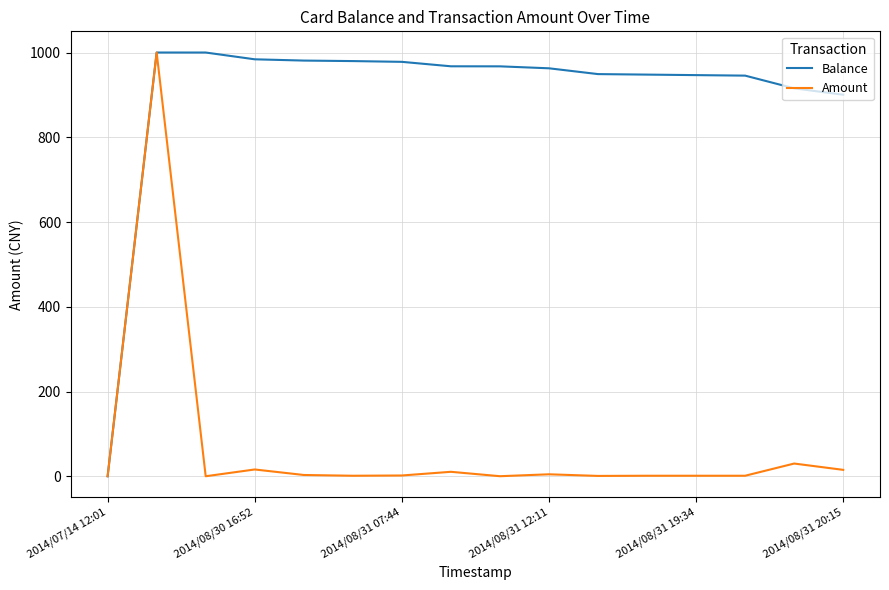

Rank the series by their average value, from highest to lowest.

Balance, Amount